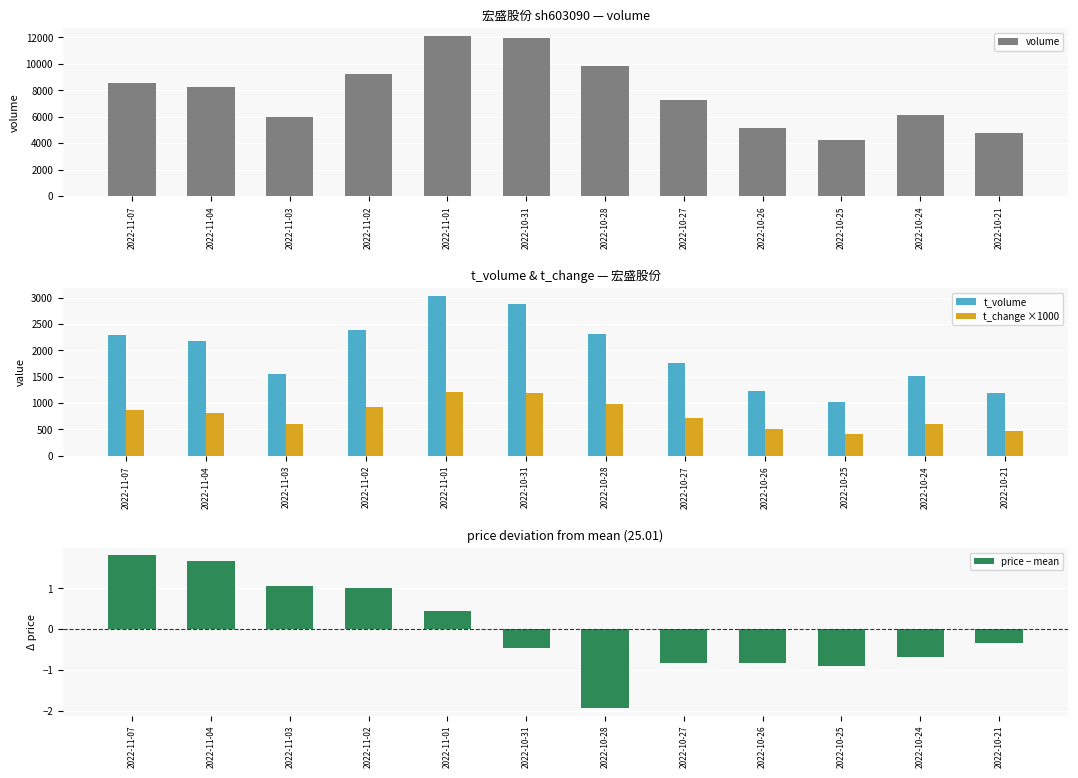

Where is volume nearest to the value 8149?

2022-11-04